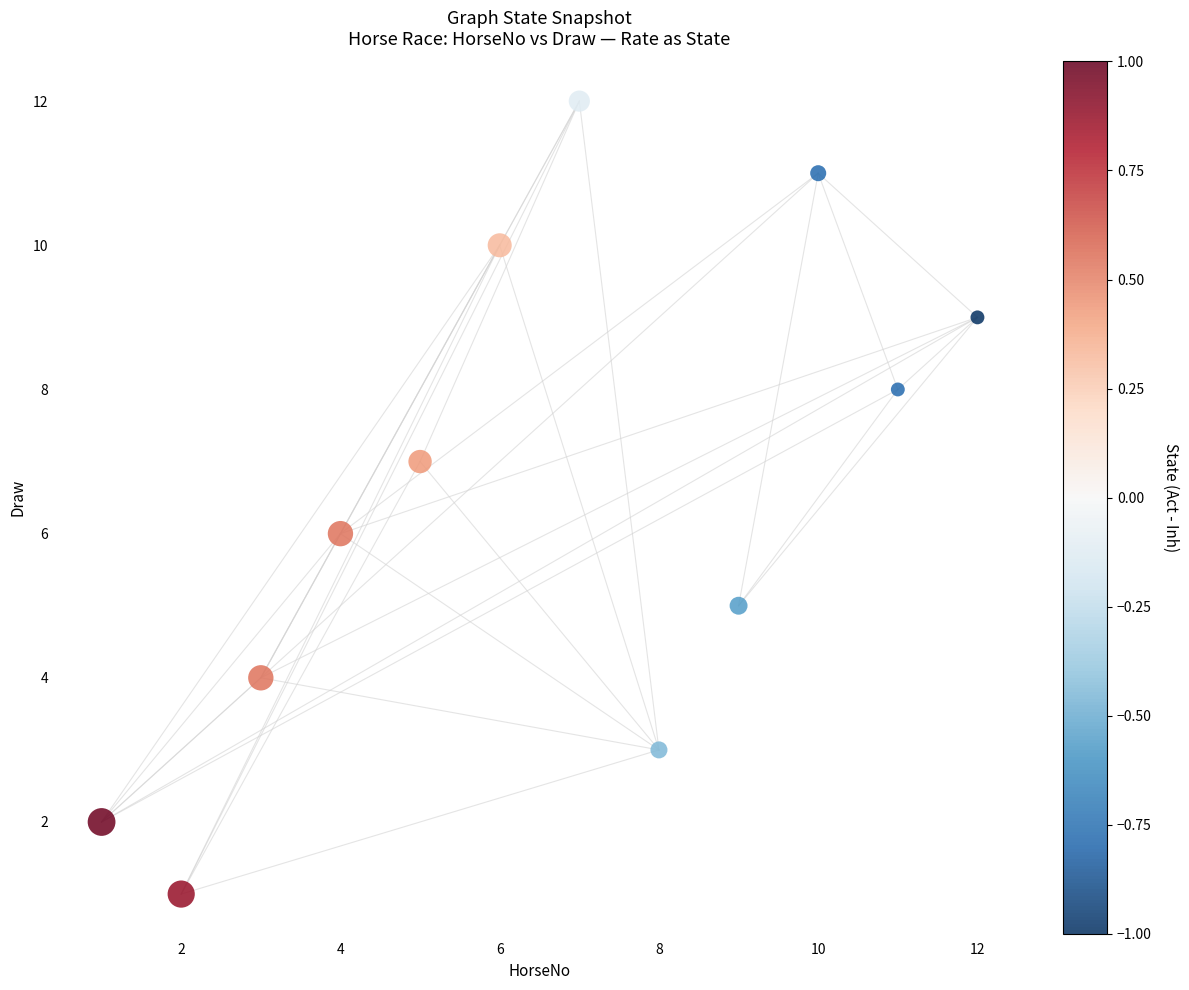

What is the range of X values (max minus min)?

11